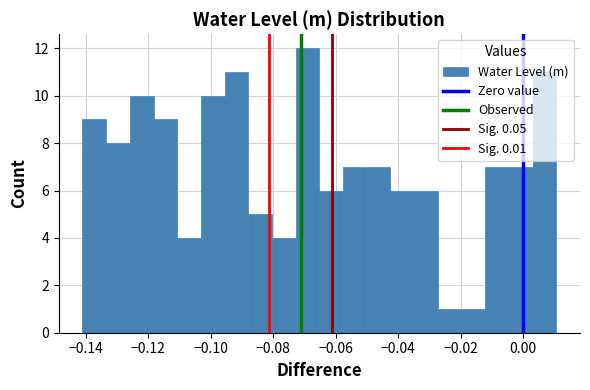

Around what value on the x-axis is the tallest bar? Give the approximate position of its centre, as read against the axis.

-0.070